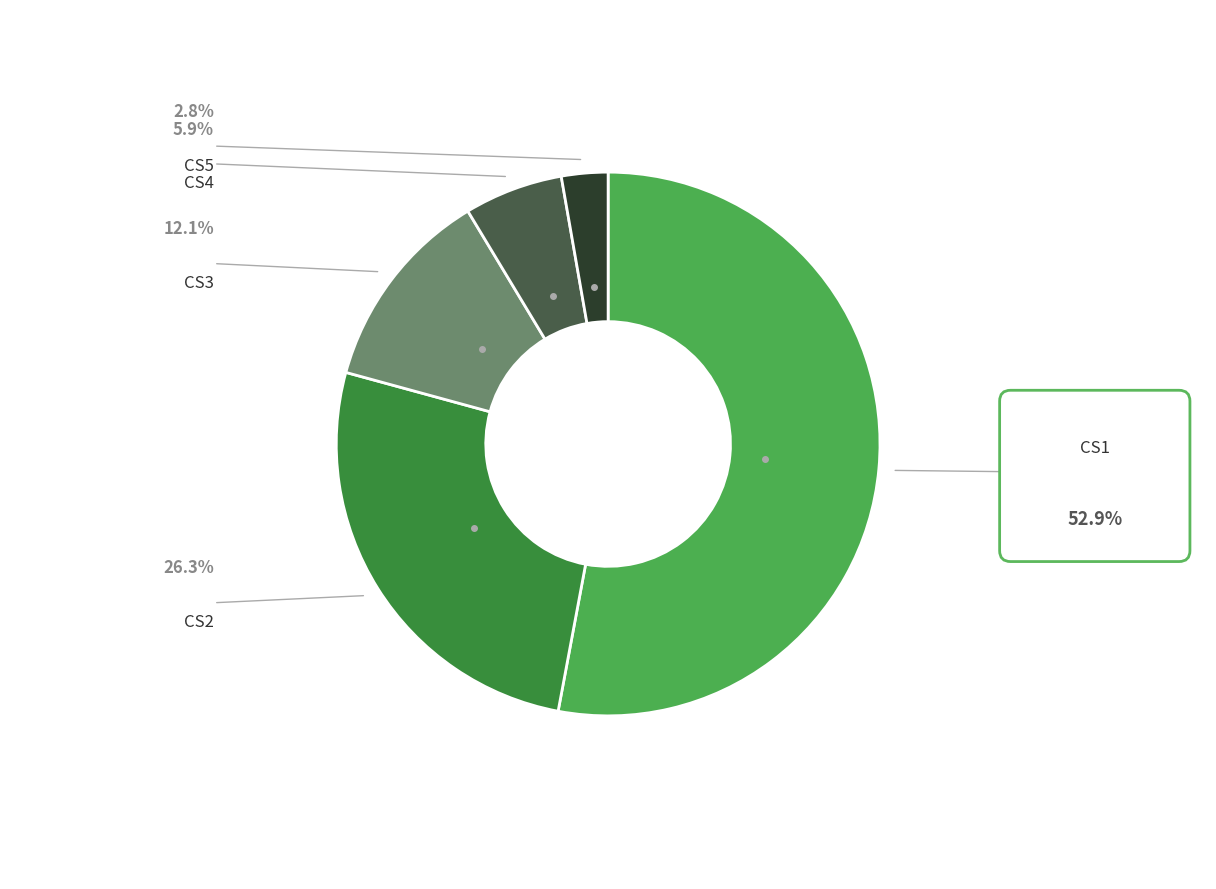

Does any single category account for the majority?

Yes